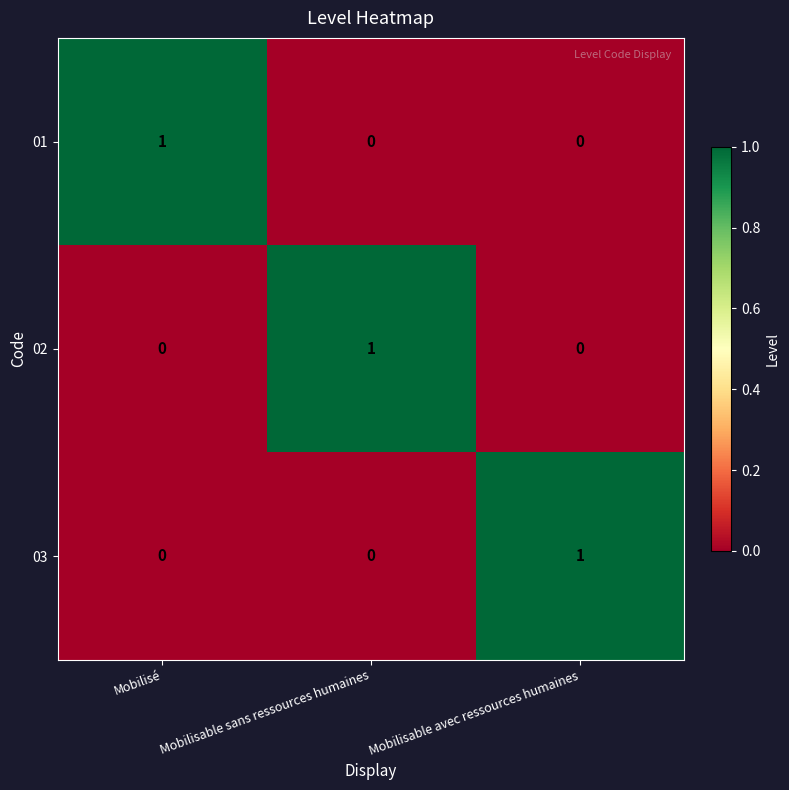

Is the value of 02 at Mobilisable sans ressources humaines greater than the value of 01 at Mobilisable sans ressources humaines?

Yes